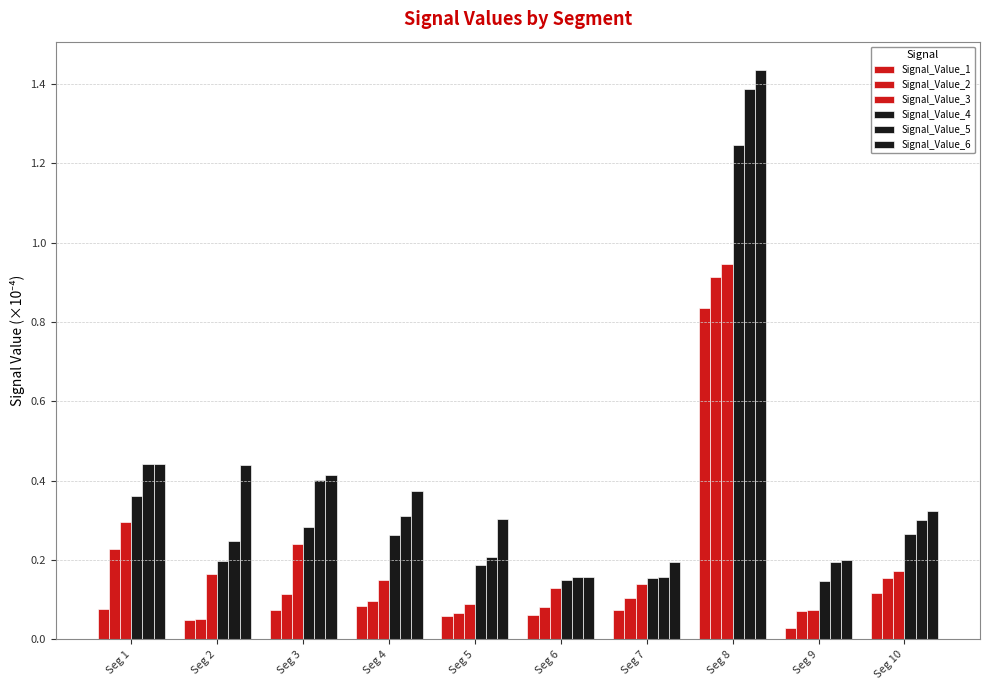

Reading left to right, what are all the values shown in this chart?

Signal_Value_1: 0.1	0.0	0.1	0.1	0.1	0.1	0.1	0.8	0.0	0.1
Signal_Value_2: 0.2	0.1	0.1	0.1	0.1	0.1	0.1	0.9	0.1	0.2
Signal_Value_3: 0.3	0.2	0.2	0.1	0.1	0.1	0.1	0.9	0.1	0.2
Signal_Value_4: 0.4	0.2	0.3	0.3	0.2	0.1	0.2	1.2	0.1	0.3
Signal_Value_5: 0.4	0.2	0.4	0.3	0.2	0.2	0.2	1.4	0.2	0.3
Signal_Value_6: 0.4	0.4	0.4	0.4	0.3	0.2	0.2	1.4	0.2	0.3